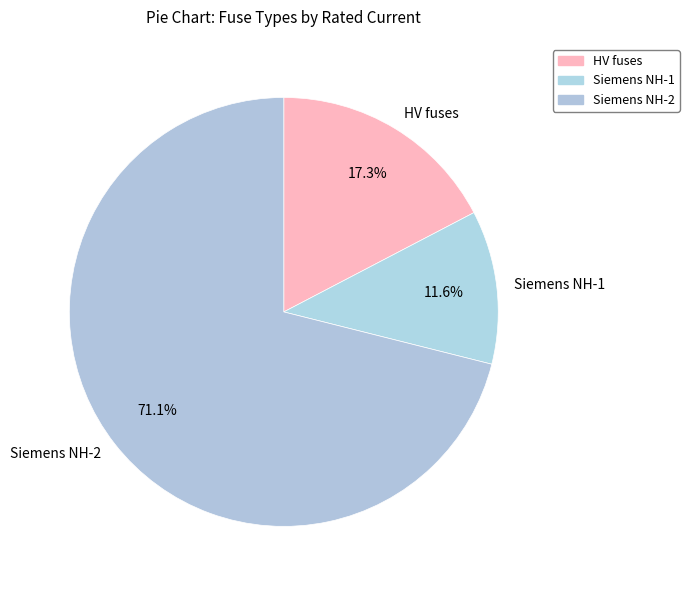

Between Siemens NH-2 and Siemens NH-1, which is larger?

Siemens NH-2